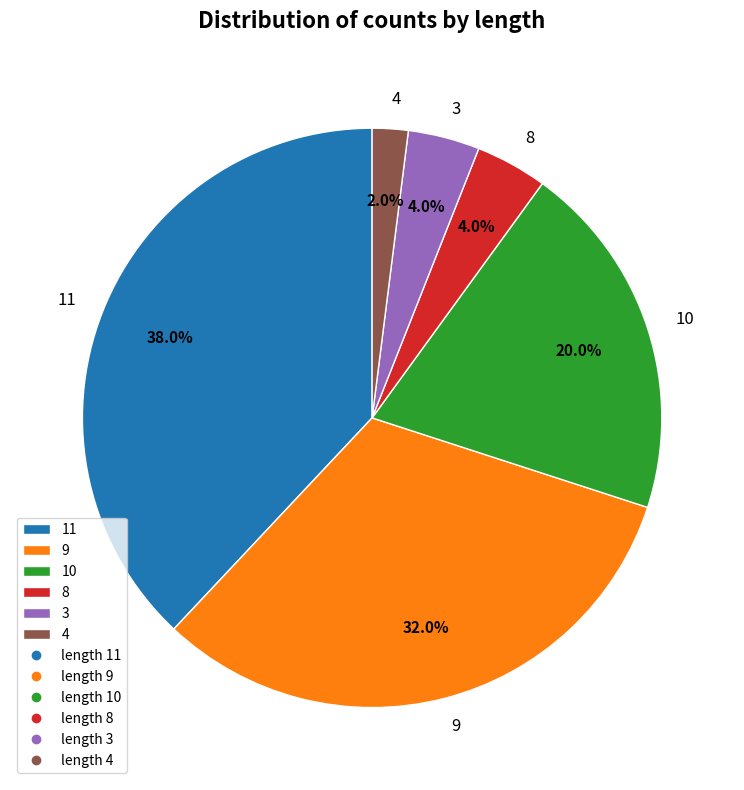

To the nearest percent, what is the difference between the largest and smallest slice percentages?

36%